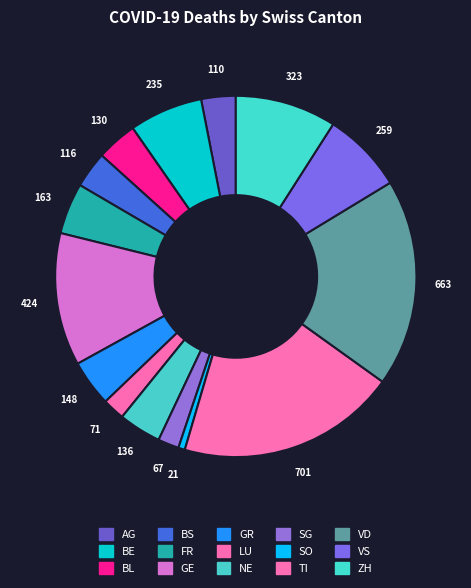

What percentage do SO and FR together represent?

5.2%